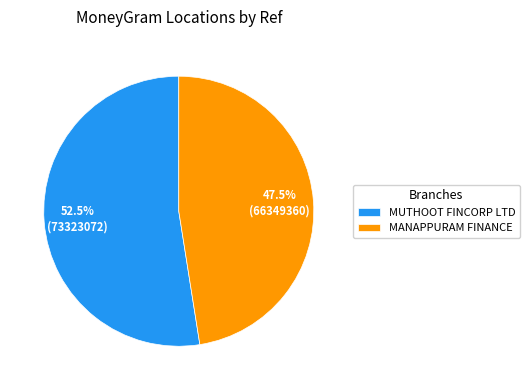

How much of the chart is everything except MUTHOOT FINCORP LTD?

47.5%